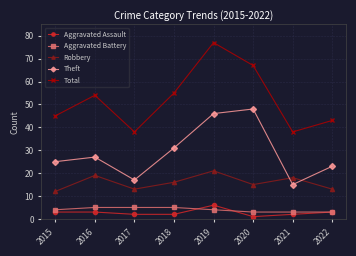

Which series changed the most between 2019 and 2021?

Total